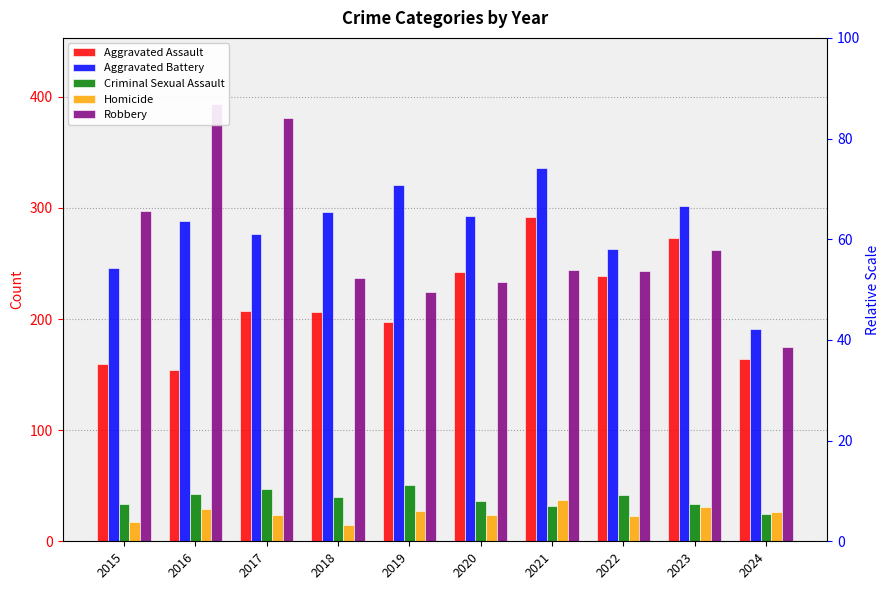

Which category has the highest value in the Robbery series?

2016